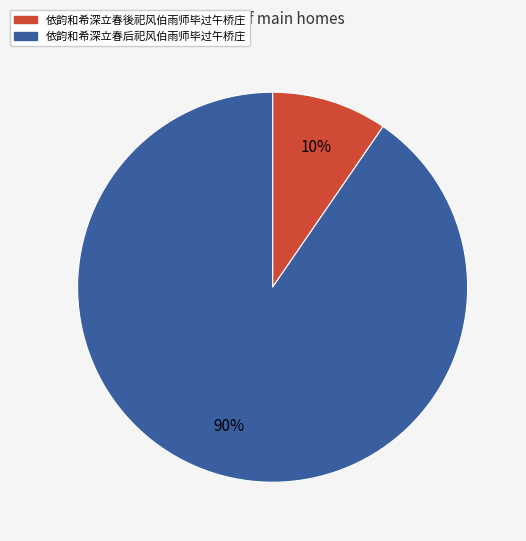

Does 依韵和希深立春後祀风伯雨师毕过午桥庄 account for over 50% of the chart?

No